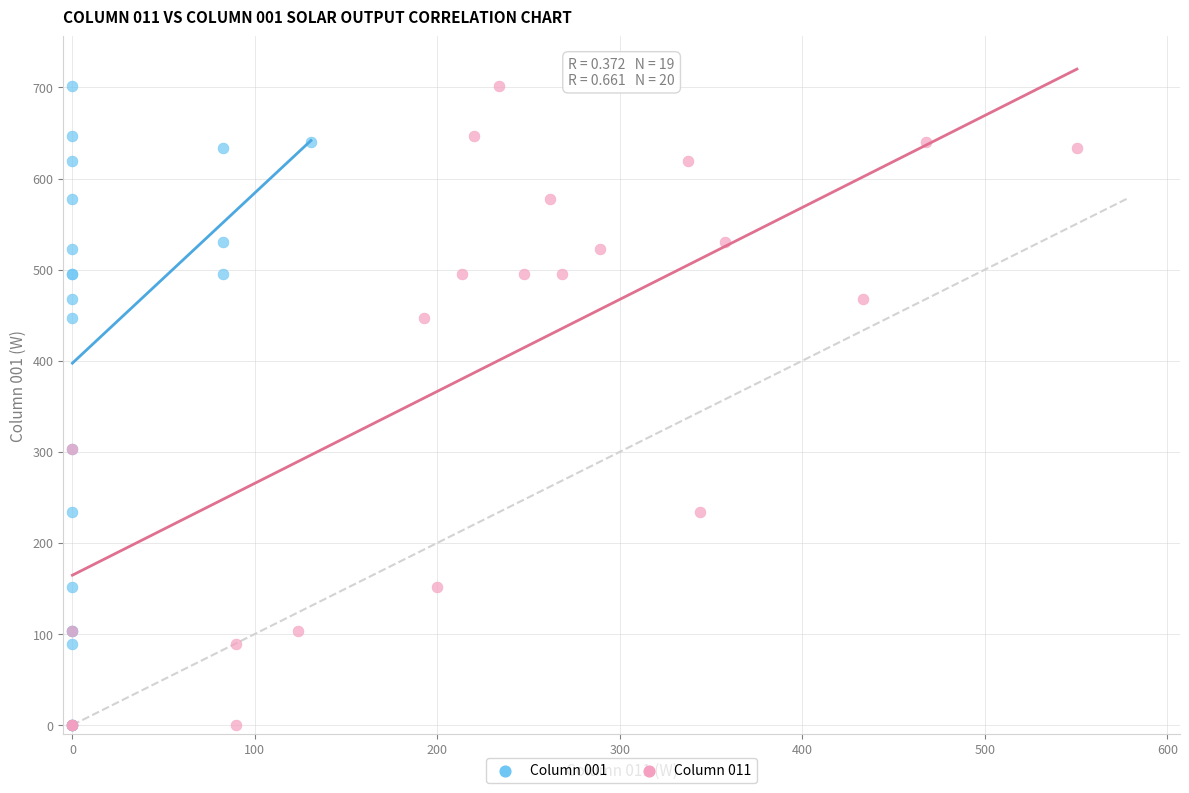

What are all the series names shown in the legend?

Column 001, Column 011